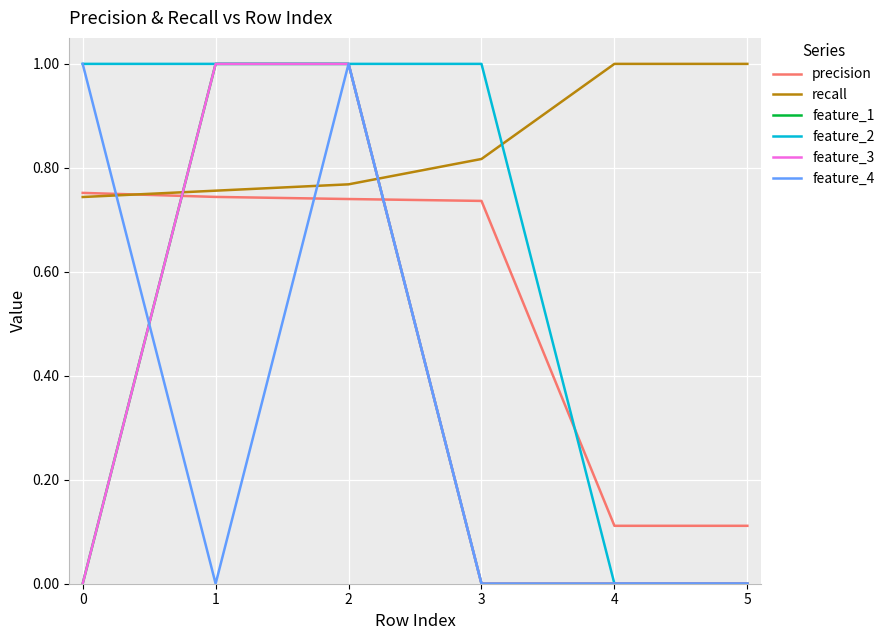

Does the chart have visible grid lines?

Yes